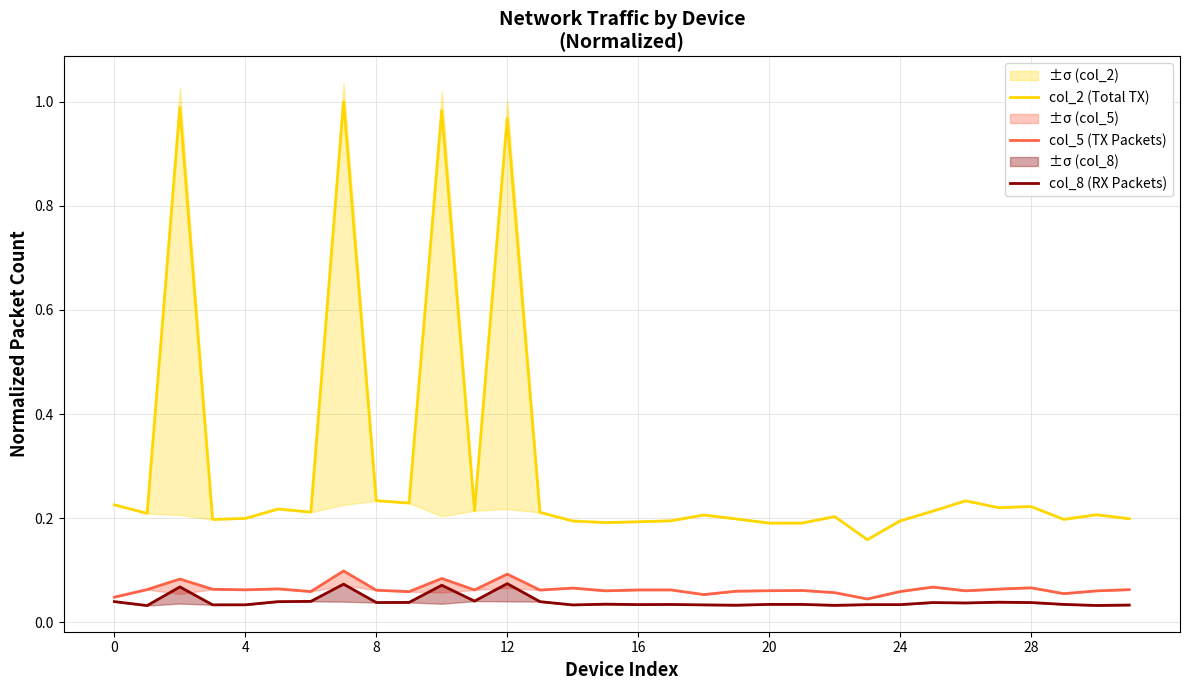

What is the average value of the col_5 (TX Packets) series?

0.1